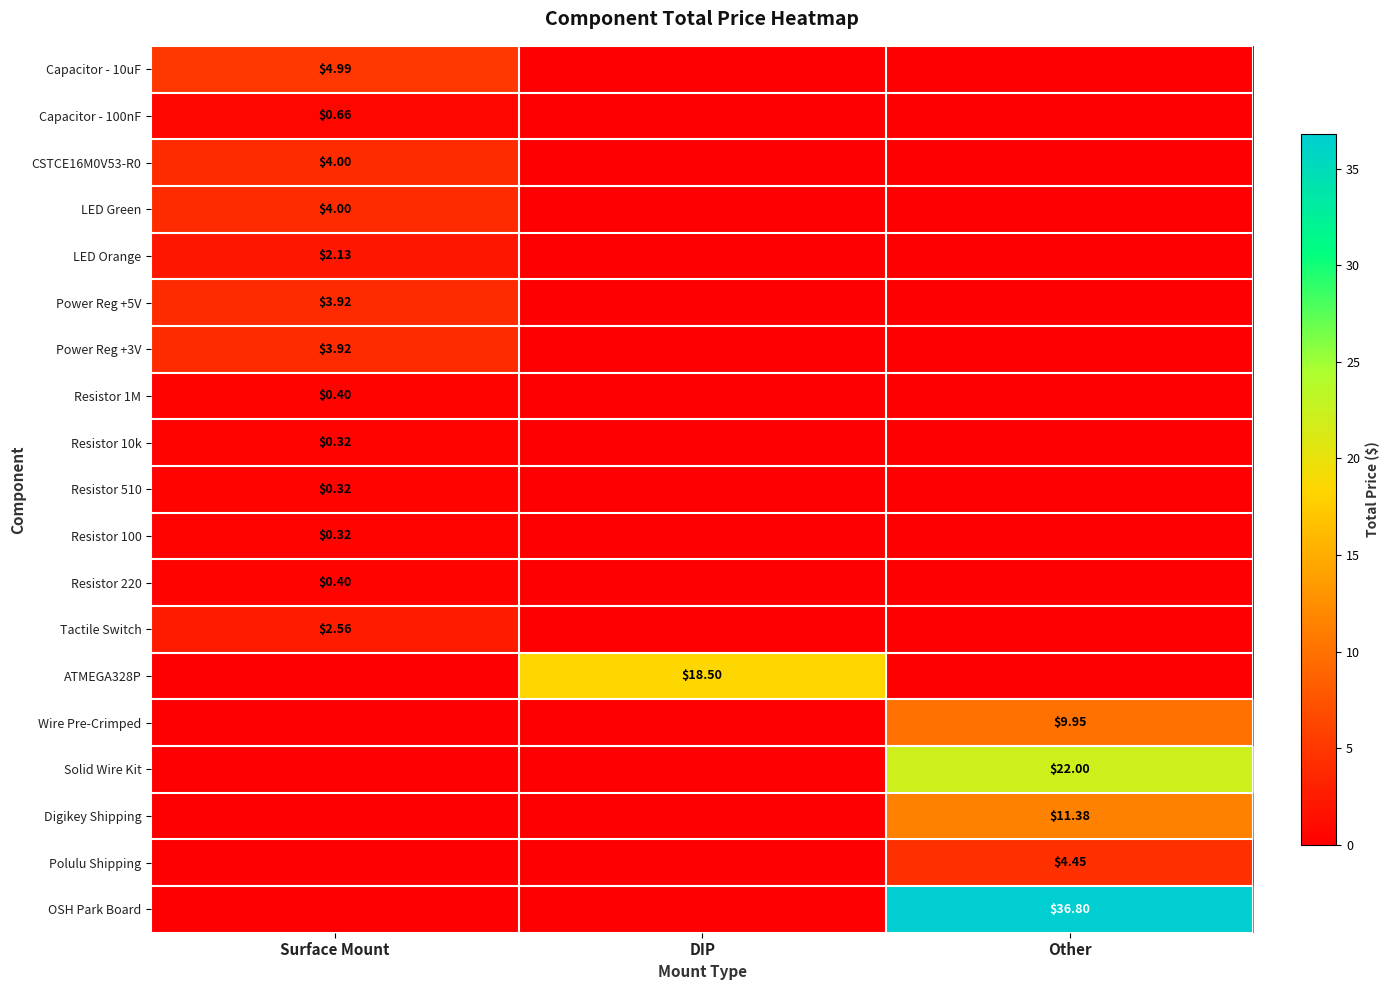

At DIP, list the series in order from smallest to largest.

Capacitor - 10uF, Capacitor - 100nF, CSTCE16M0V53-R0, LED Green, LED Orange, Power Reg +5V, Power Reg +3V, Resistor 1M, Resistor 10k, Resistor 510, Resistor 100, Resistor 220, Tactile Switch, Wire Pre-Crimped, Solid Wire Kit, Digikey Shipping, Polulu Shipping, OSH Park Board, ATMEGA328P